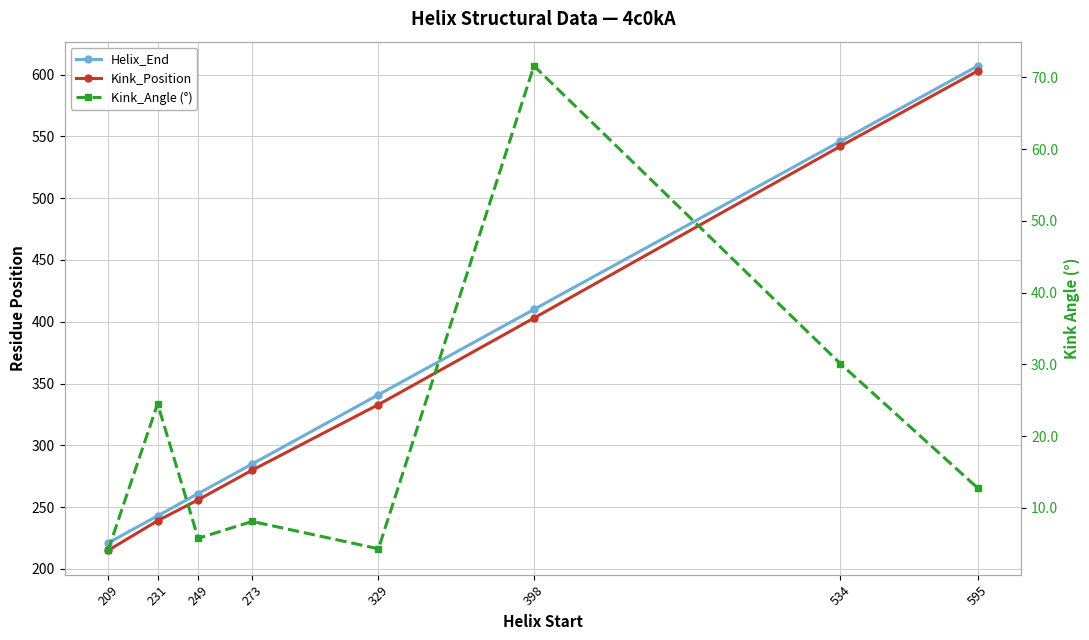

What is the greatest value displayed?

607.0